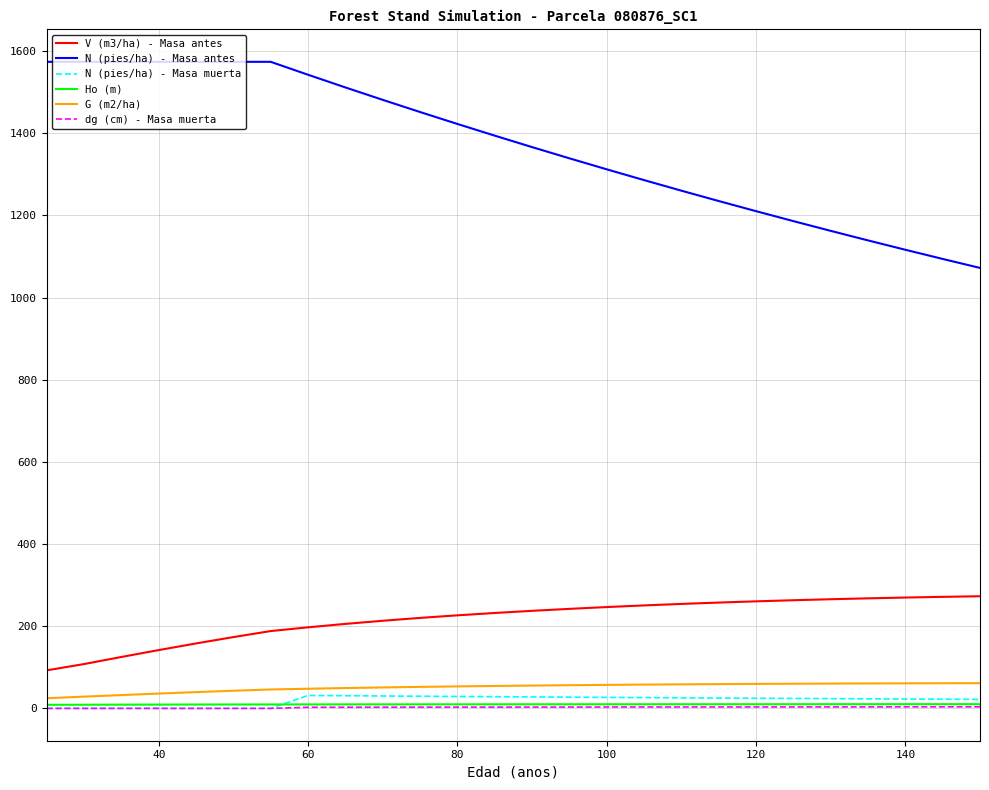

What is the difference between the maximum and minimum values in the V (m3/ha) - Masa antes series?

180.4